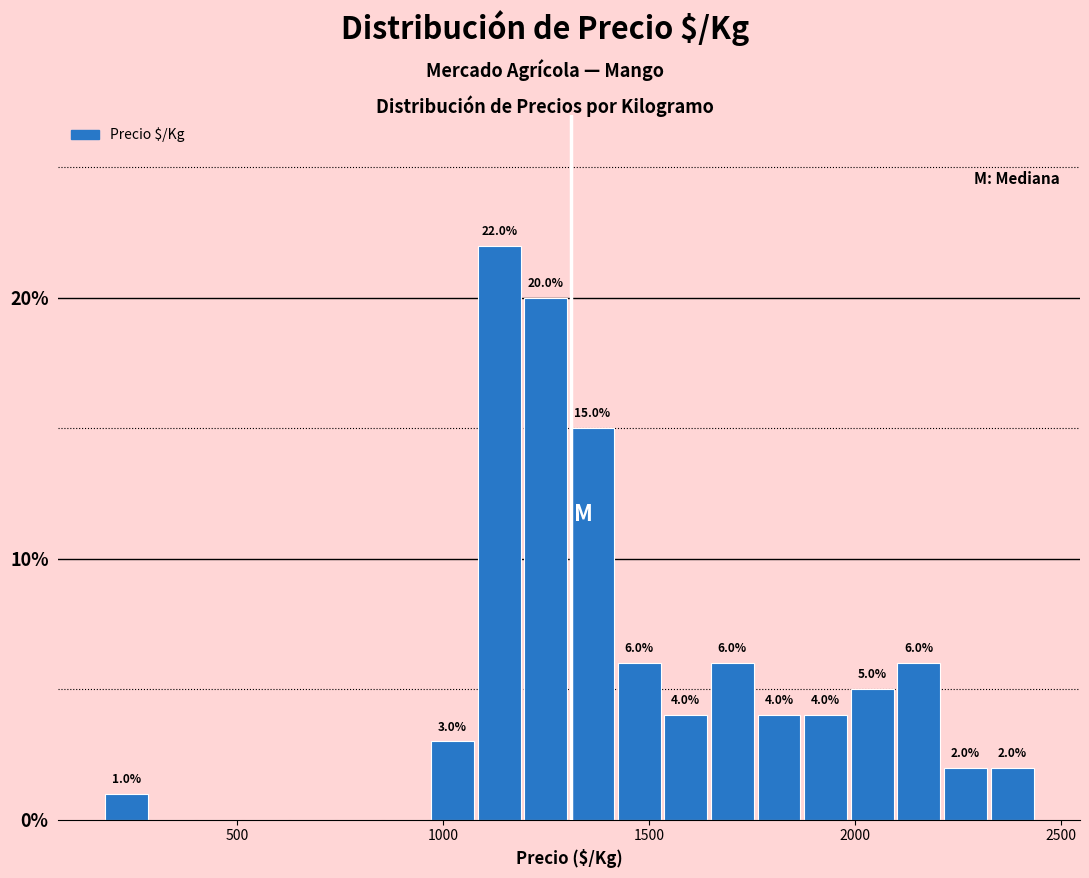

Around what value on the x-axis is the tallest bar? Give the approximate position of its centre, as read against the axis.

1150